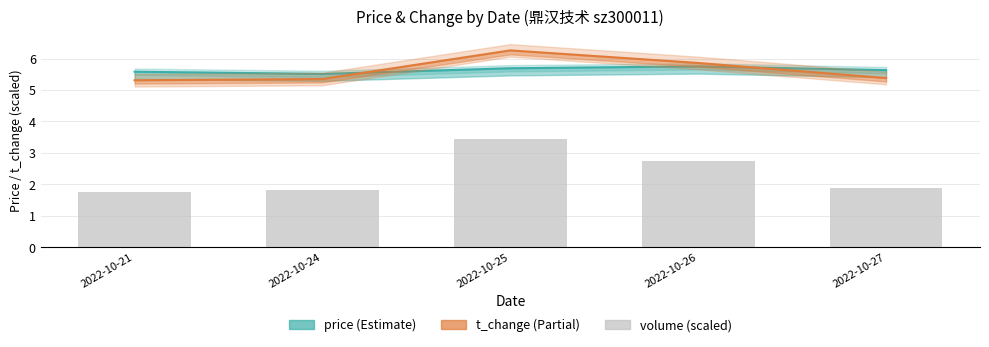

Between 2022-10-24 and 2022-10-26, which series saw the biggest shift?

volume (scaled)